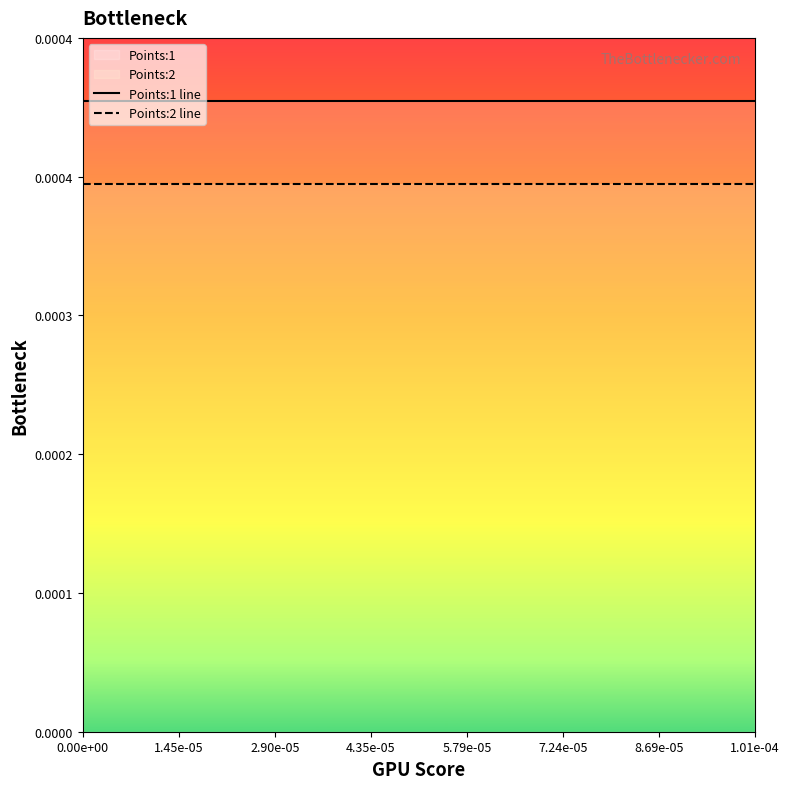

Does the chart display data point markers on the line(s)?

No